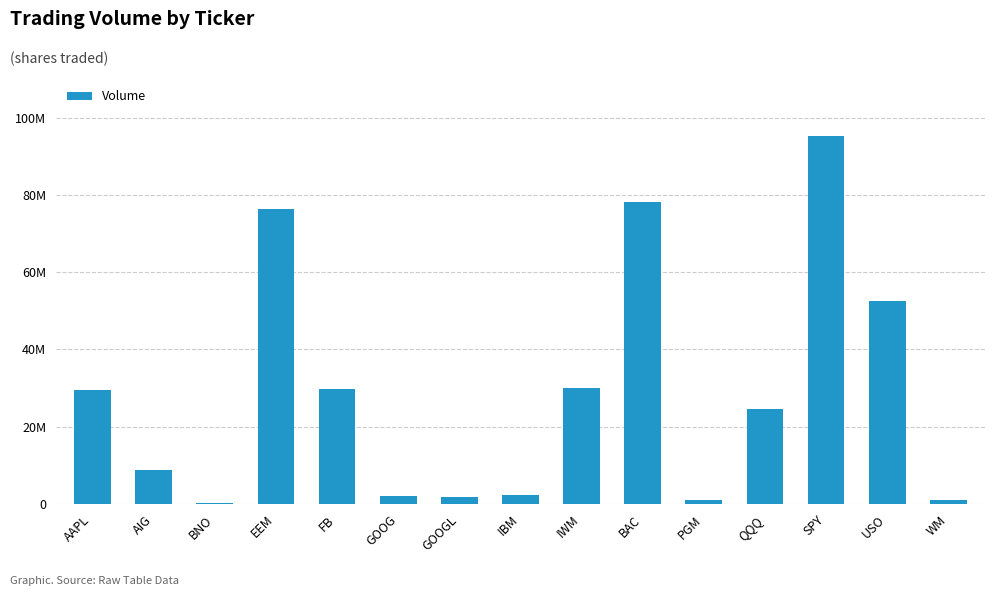

Approximately how many times larger is the value at USO compared to BNO?

338.6